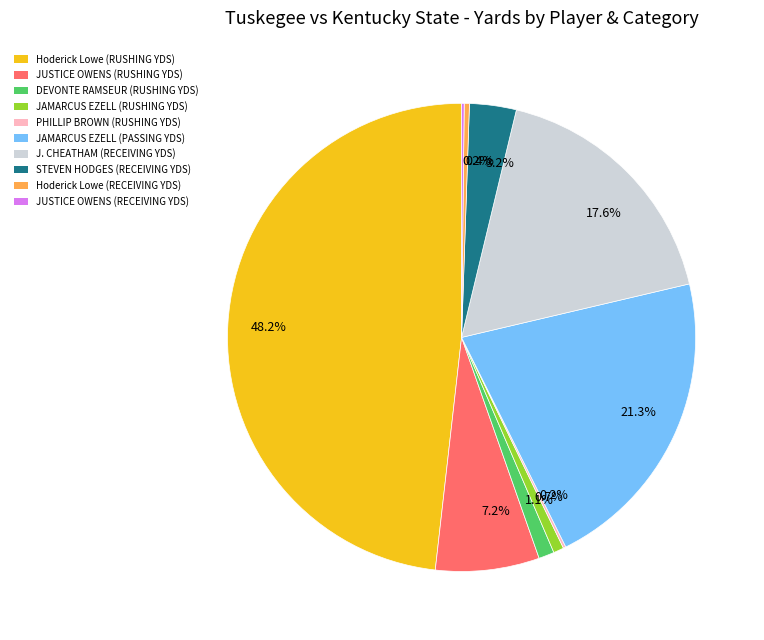

Is there a majority slice in this chart?

No